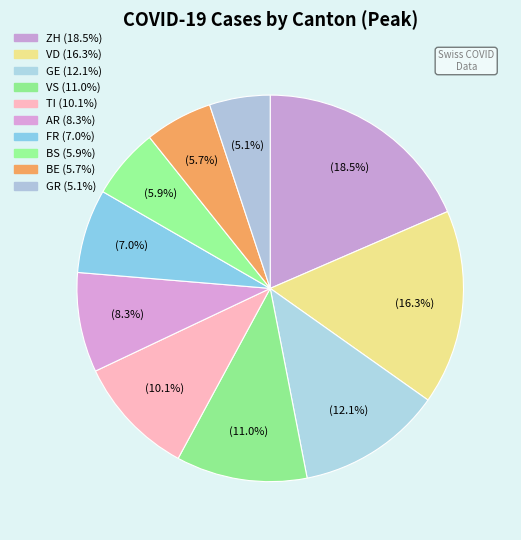

The AR slice represents 8% of the pie. True or false?

True